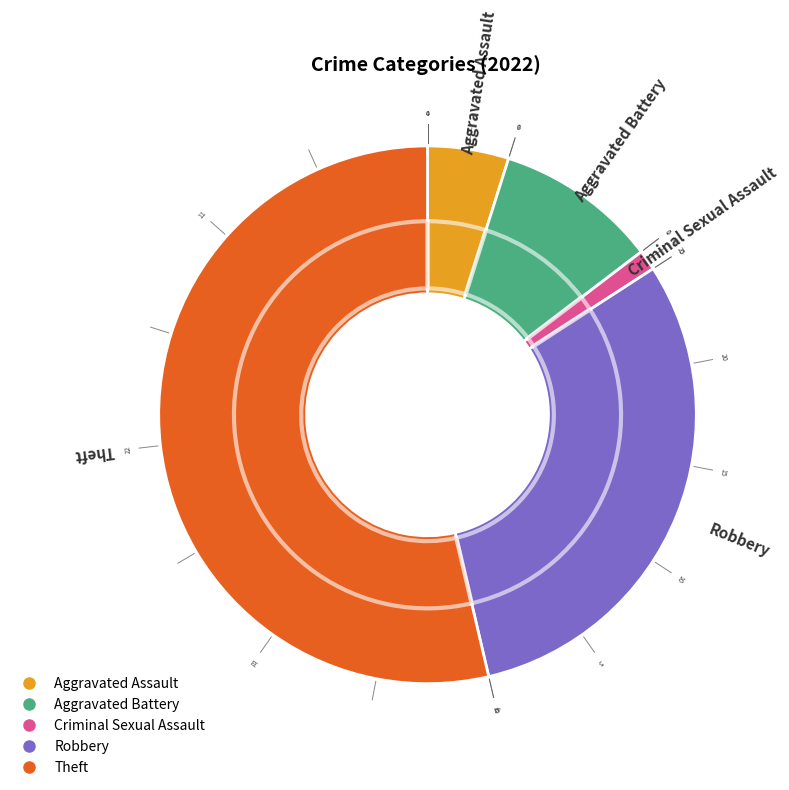

What is the change in value from Robbery to Theft?

+19